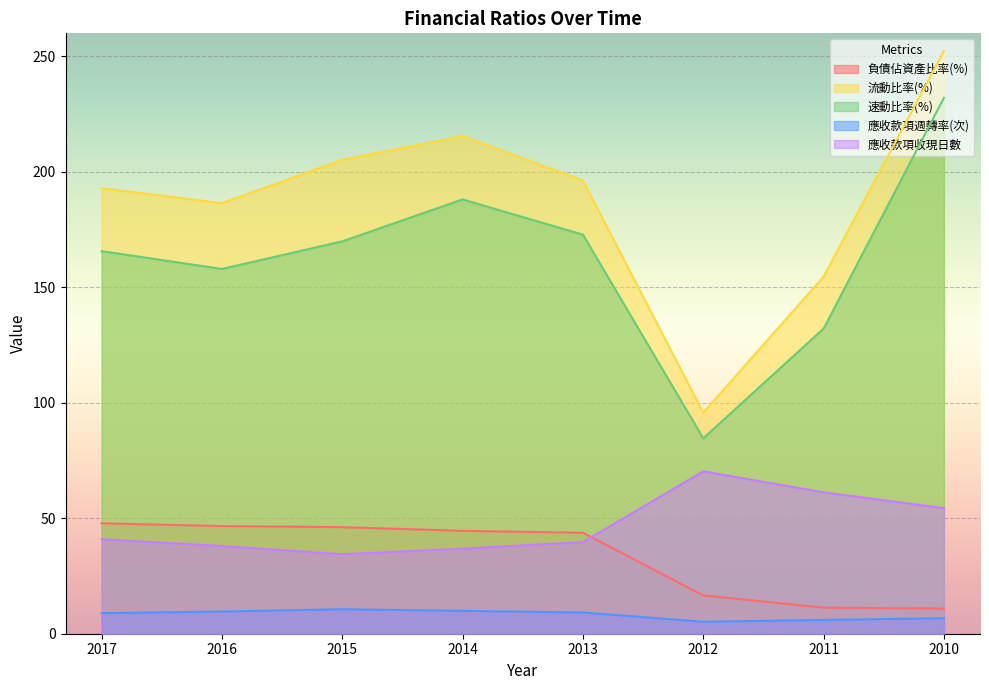

Is the value of 負債佔資產比率(%) at 2011 greater than the value of 流動比率(%) at 2016?

No